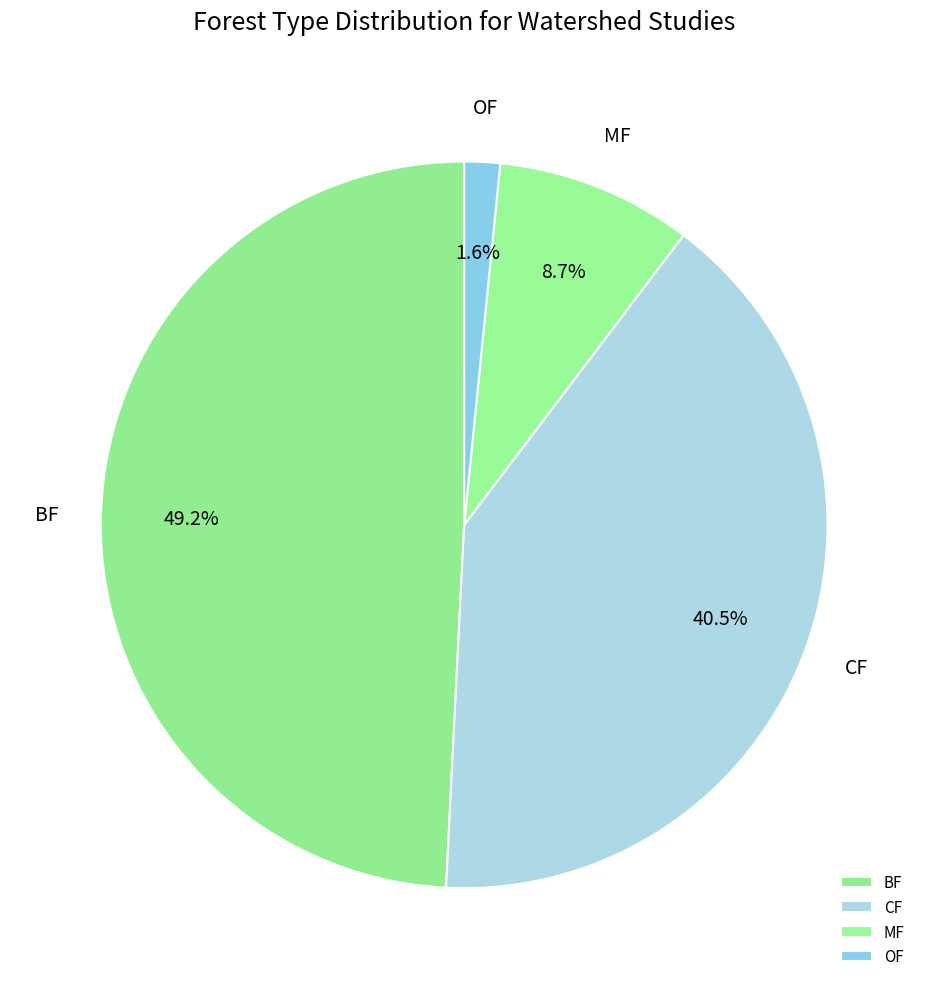

Which slice is the largest?

BF